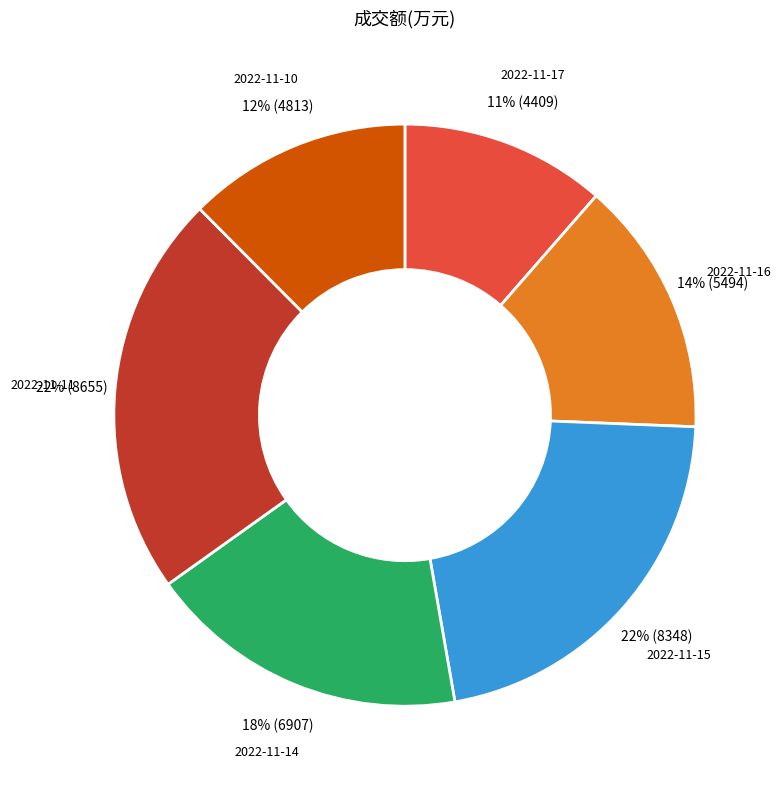

Which category has the smallest portion of the pie?

2022-11-17